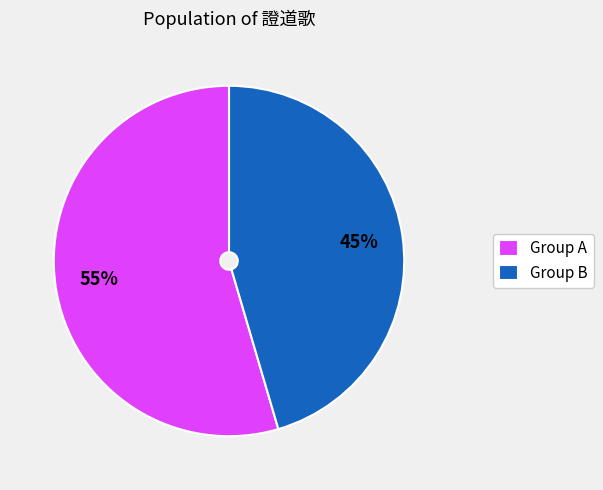

To the nearest percent, what portion does Group B represent?

45%